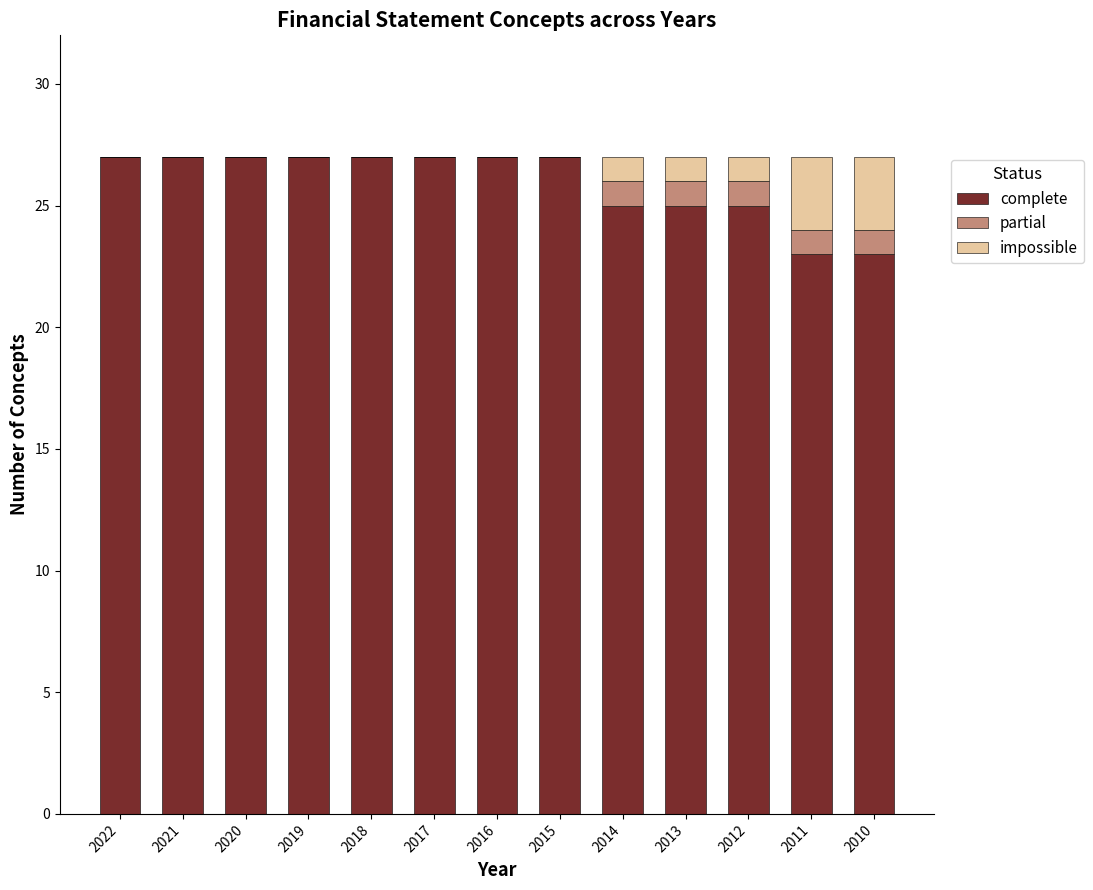

The value of complete at 2010 is 32. True or false?

False